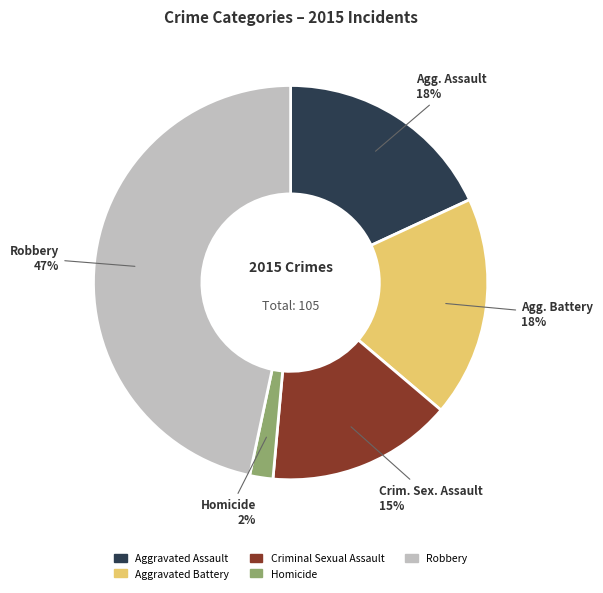

Which slice is the smallest?

Homicide